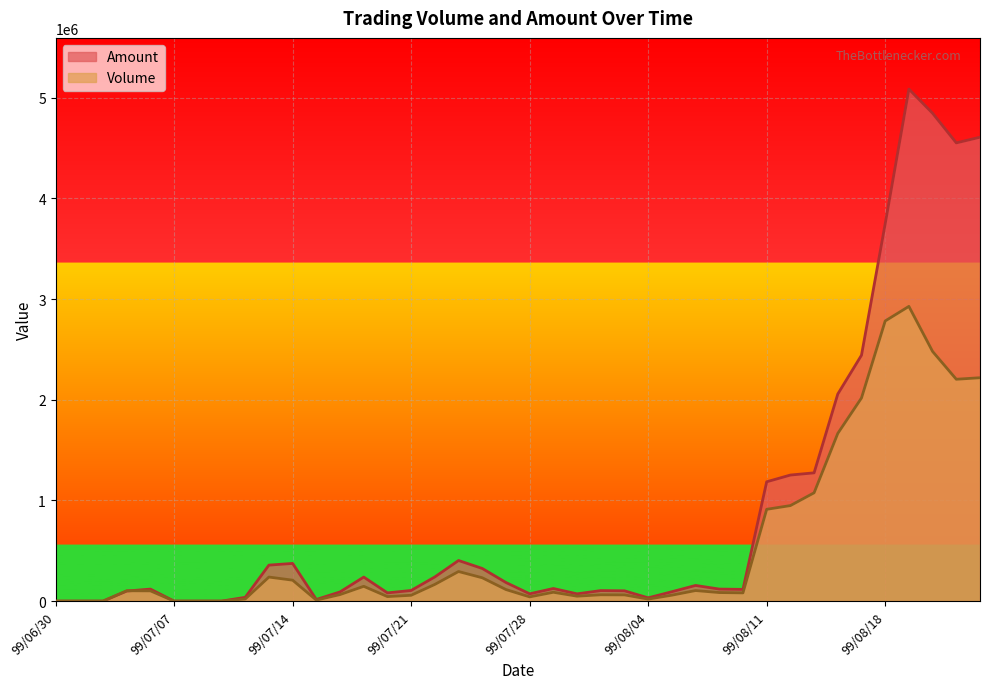

How many lines are shown in the chart?

2